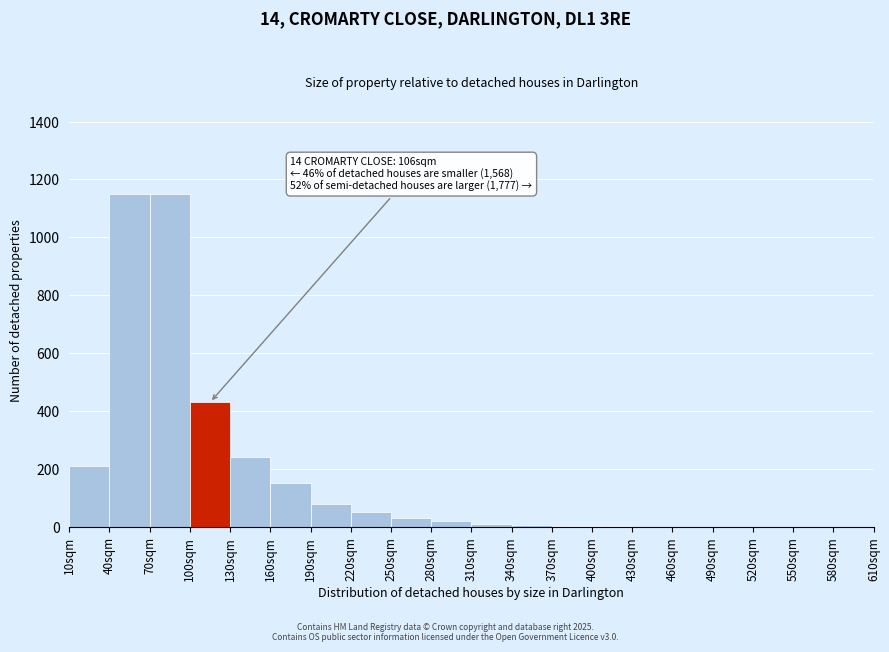

Which has a higher value, 190sqm or 580sqm?

190sqm